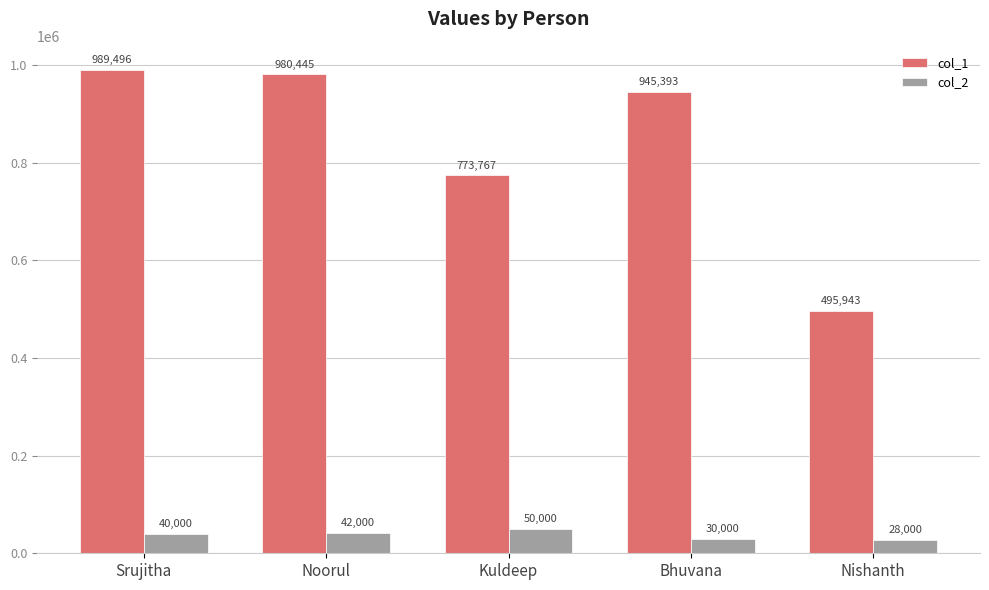

At which label does col_1 reach its peak?

Srujitha